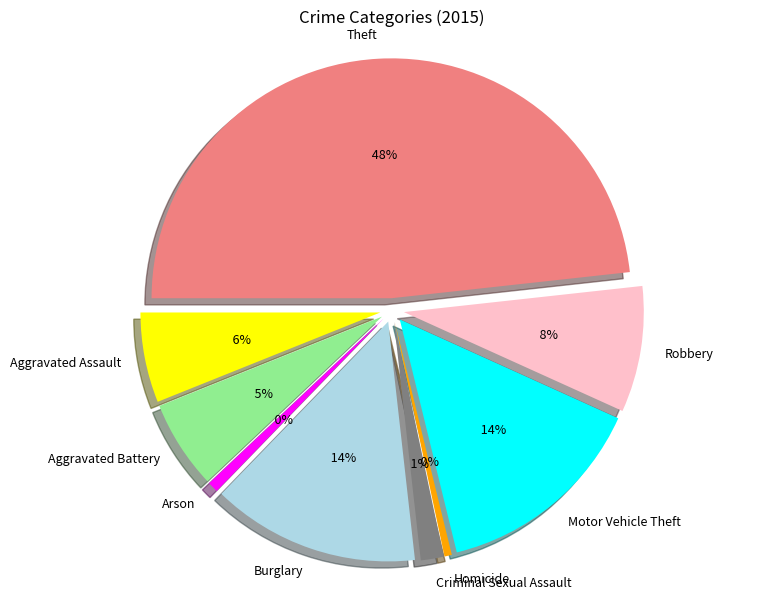

The Aggravated Assault slice represents 6% of the pie. True or false?

True